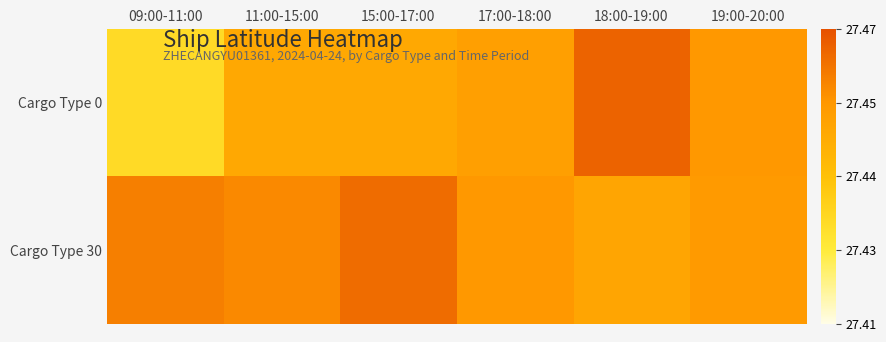

What is the minimum value shown in the chart?

27.4